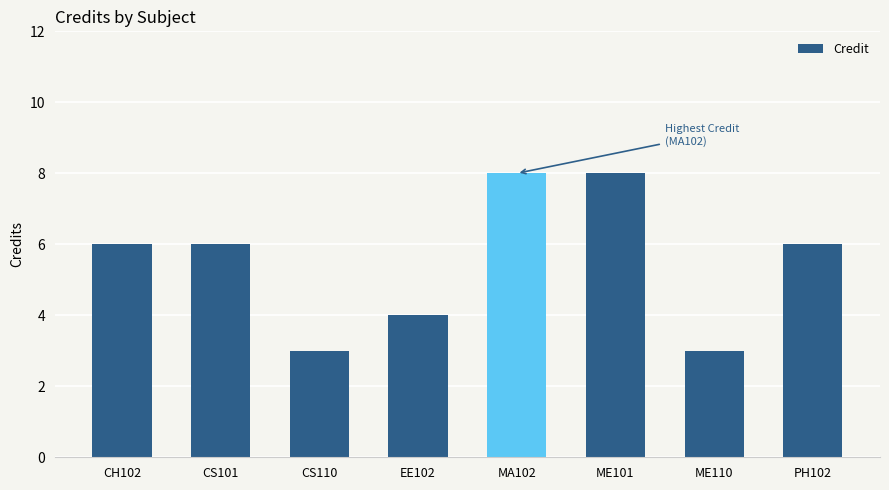

What is the minimum value shown in the chart?

3